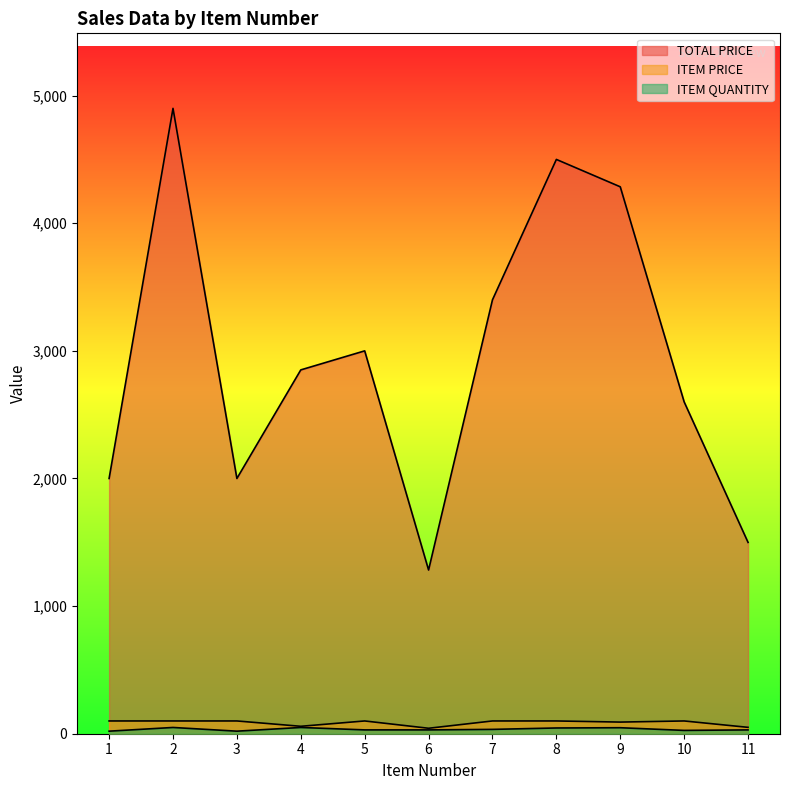

What is the value of the ITEM QUANTITY point at the 6th from the left?

30.0